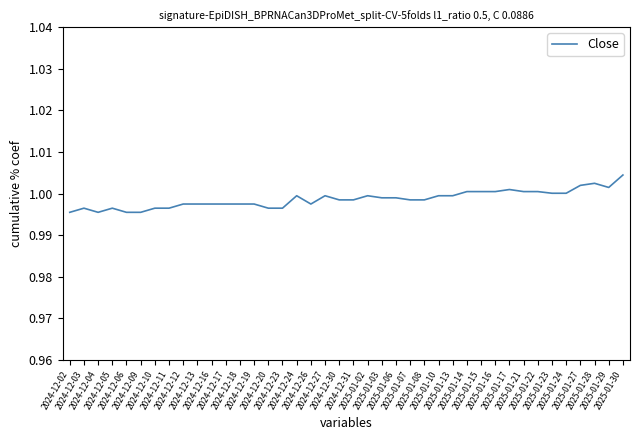

Between 2024-12-16 and 2025-01-30, which is larger?

2025-01-30